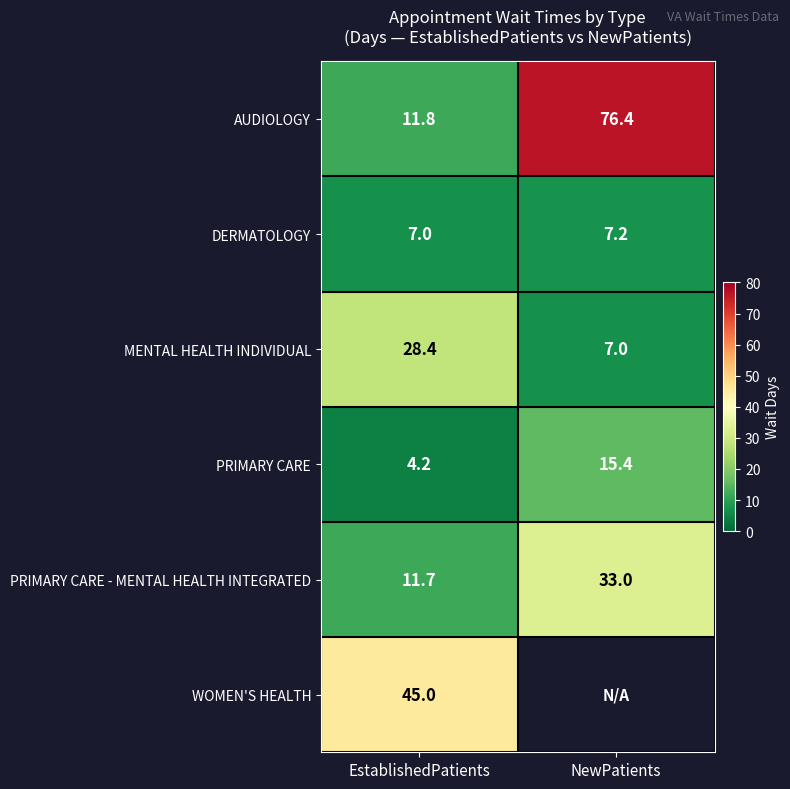

The DERMATOLOGY series shows 11.1 at NewPatients. True or false?

False